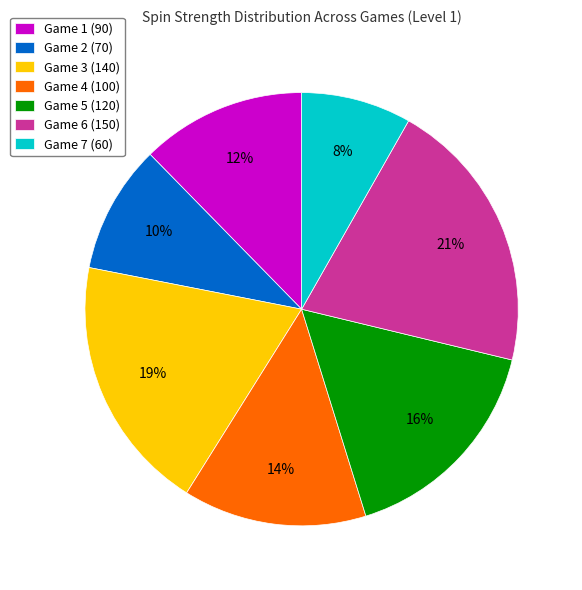

To the nearest percent, what portion does Game 4 represent?

14%